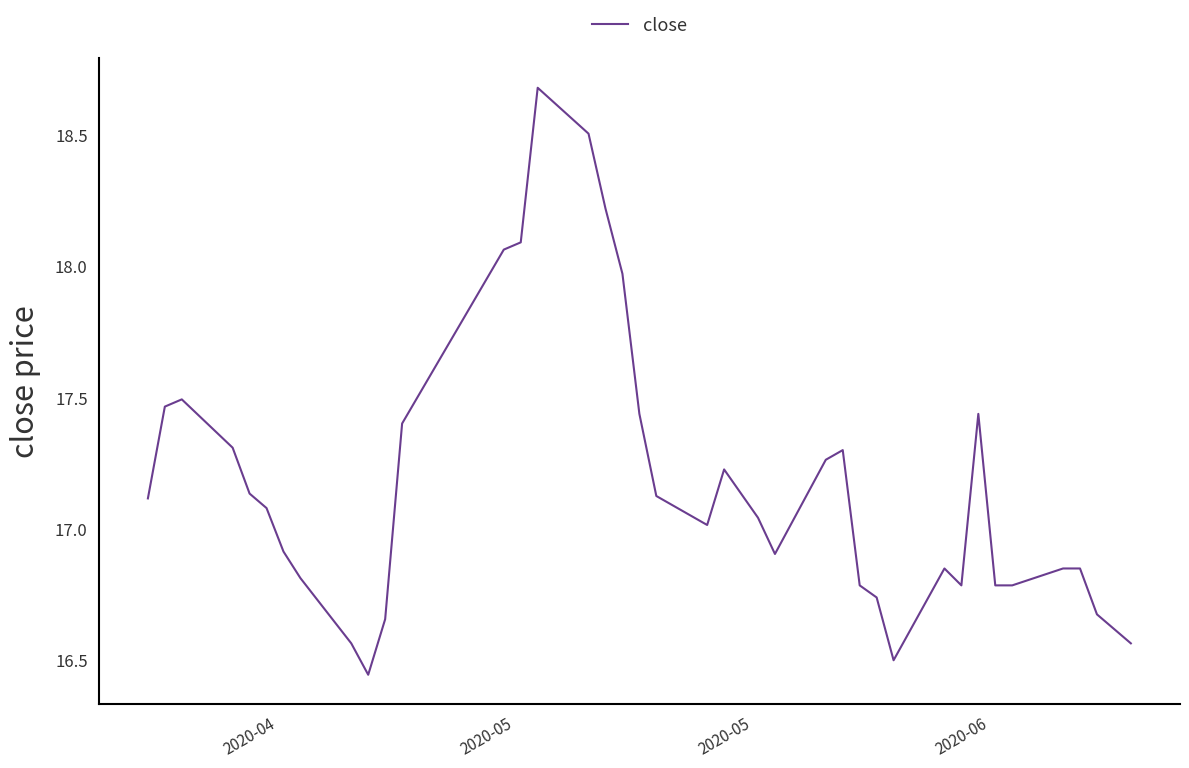

How many lines are shown in the chart?

1